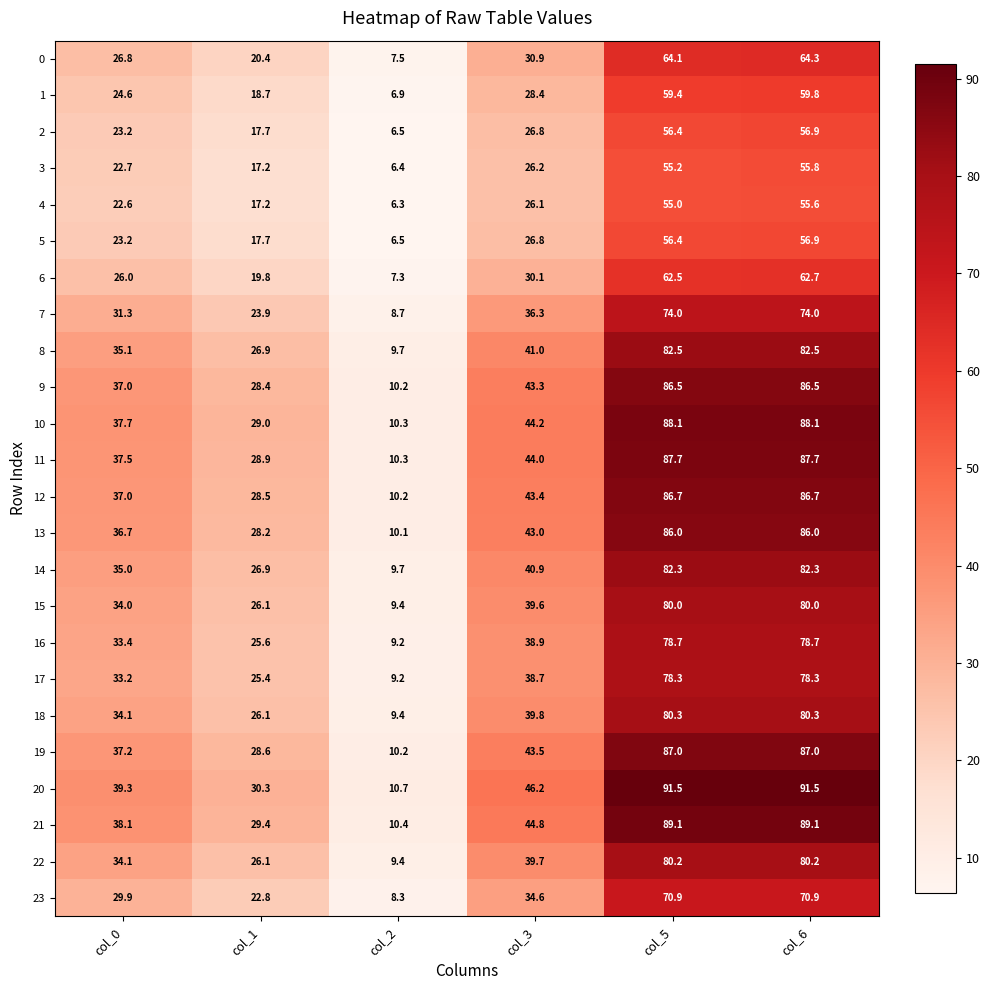

What is the difference between the maximum and minimum values in the 17 series?

69.1